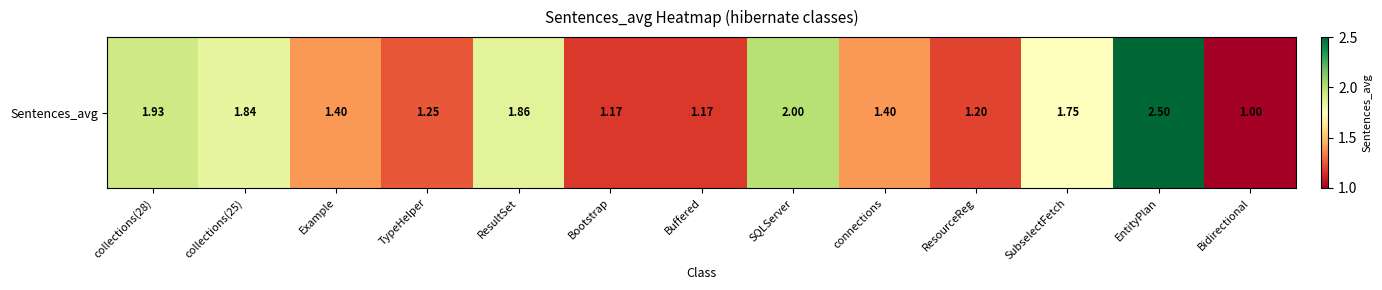

The chart shows a value of 0.4 at TypeHelper. True or false?

False